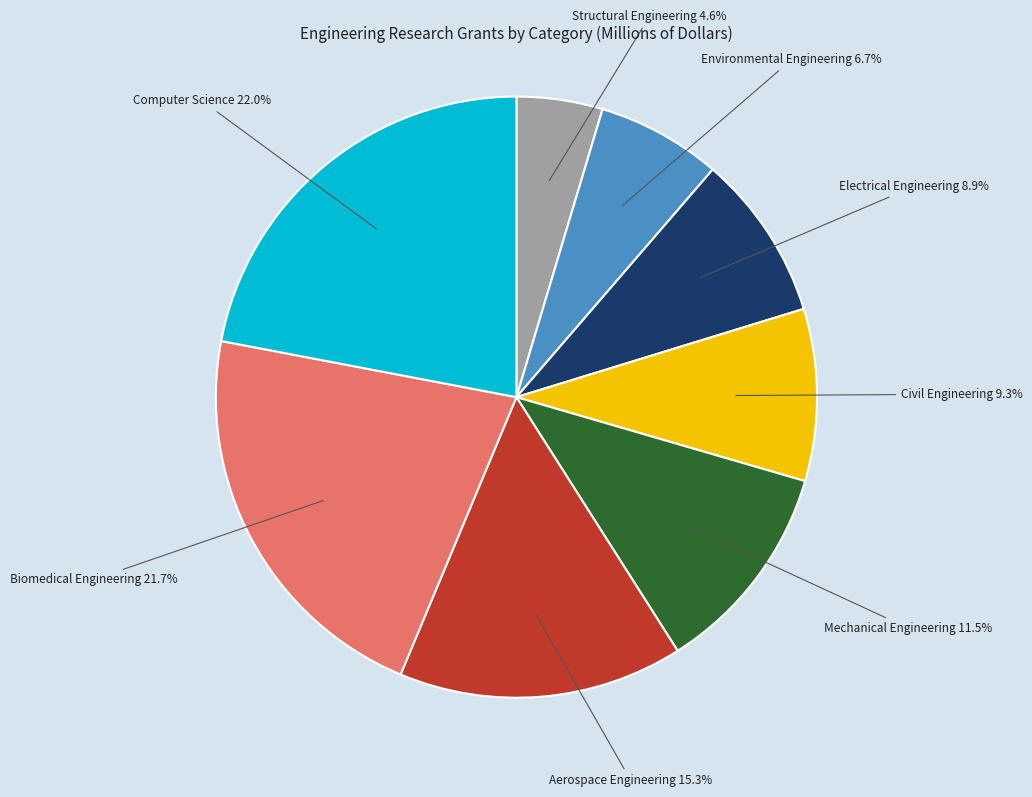

Is there any slice that represents more than half of the pie?

No